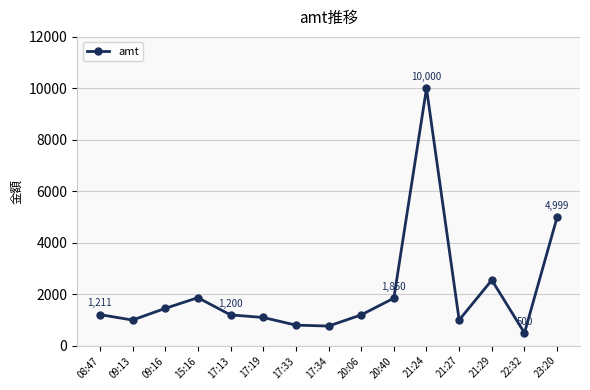

What is the difference between the values at 21:29 and 17:13?

1352.0